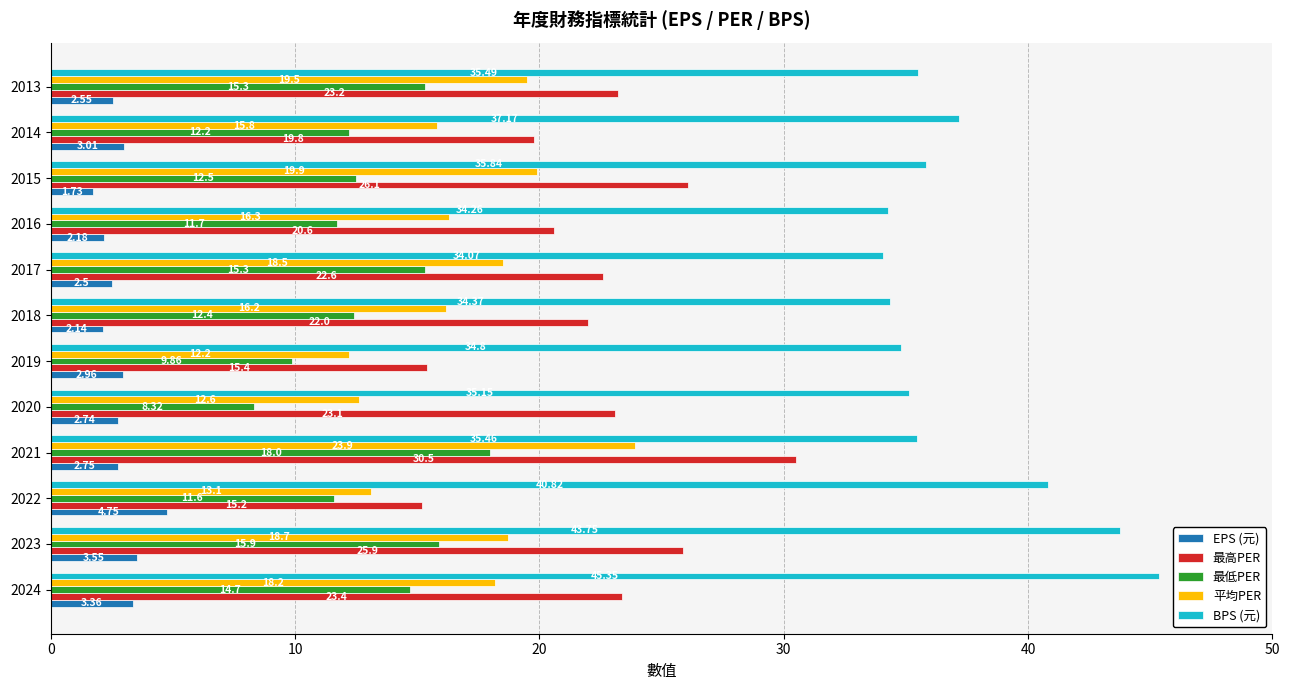

What is the average value of the 最高PER series?

22.3